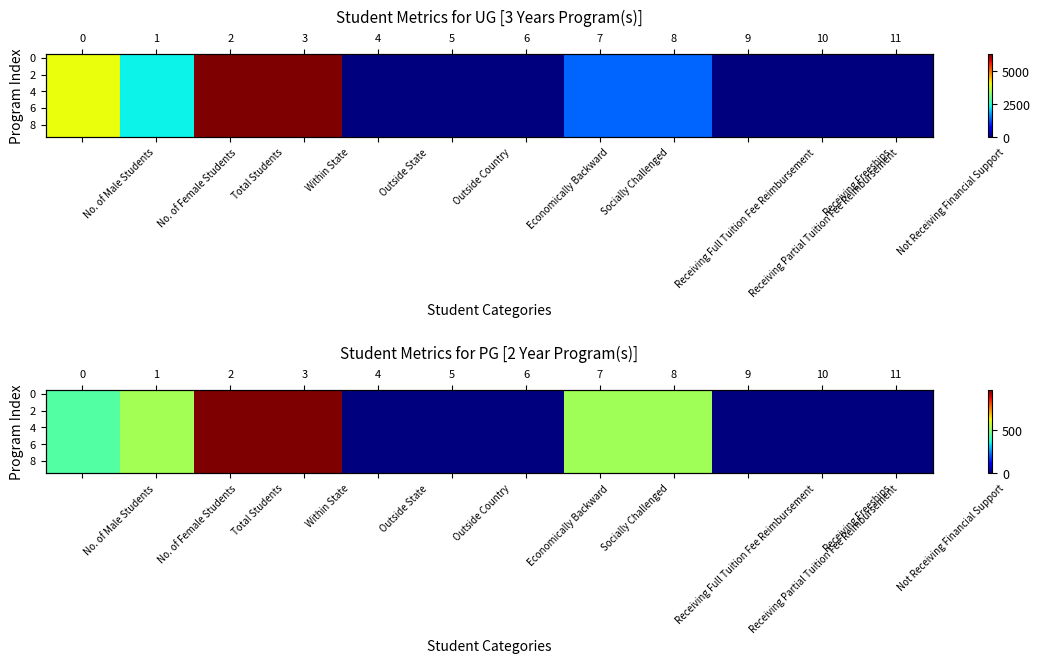

At which label does 8 first exceed 437?

No. of Female Students